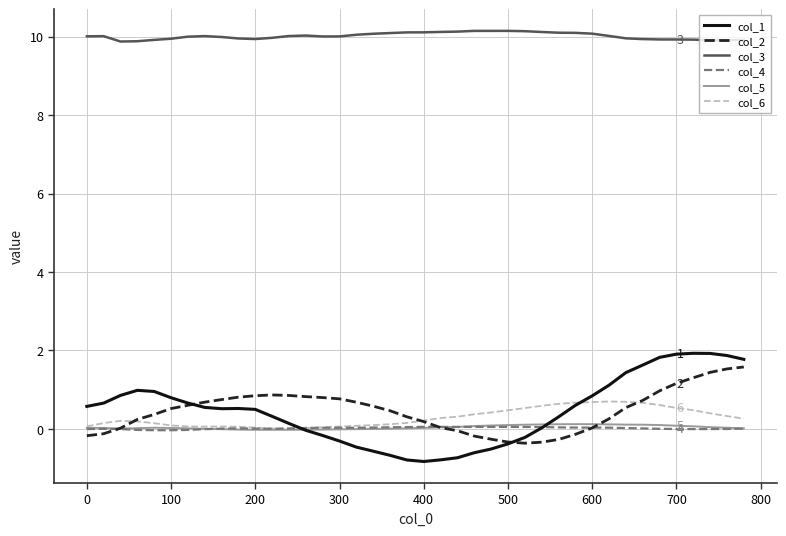

Which series has the largest range (max minus min)?

col_1